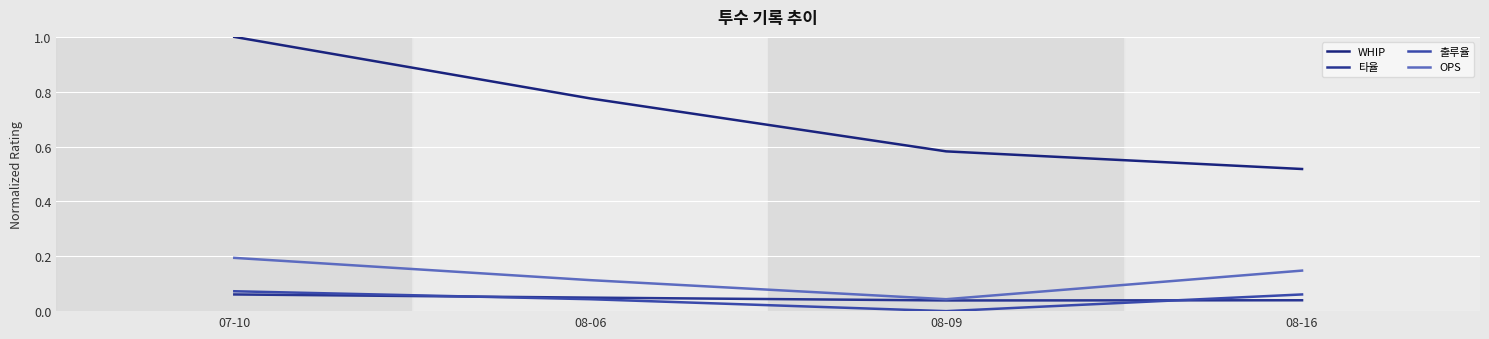

Reading left to right, list all the values displayed in this chart.

WHIP: 1.0	0.8	0.6	0.5
타율: 0.1	0.0	0.0	0.0
출루율: 0.1	0.0	0.0	0.1
OPS: 0.2	0.1	0.0	0.1